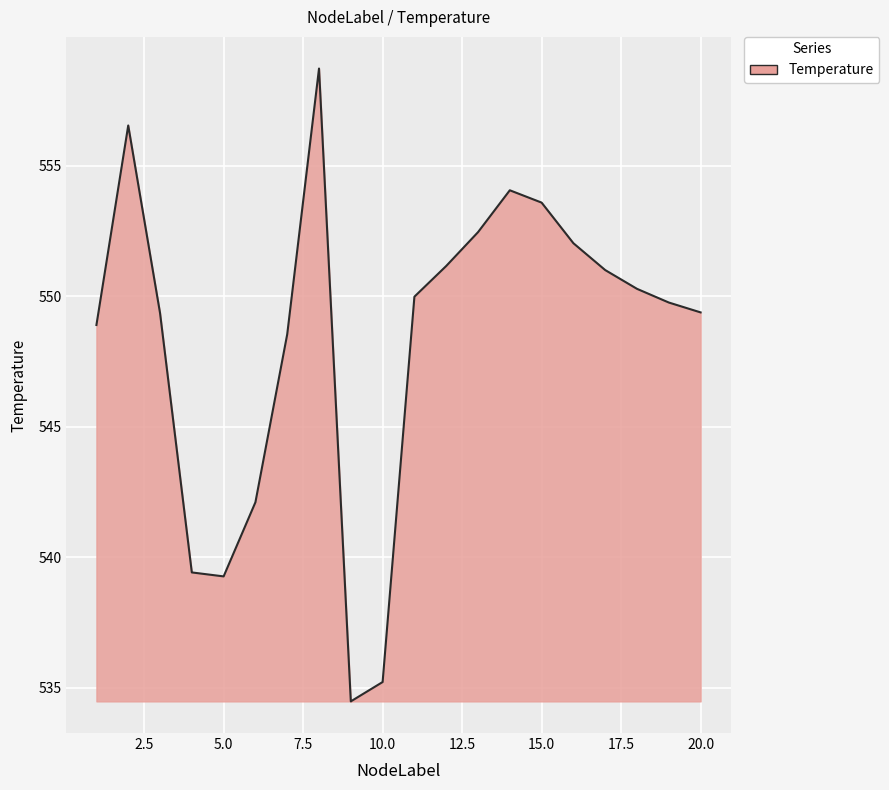

What is the difference between the maximum and minimum values?

24.2